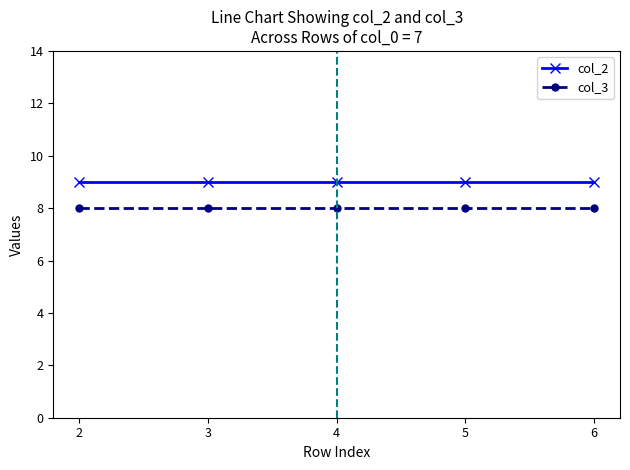

The col_2 series shows 16 at 6. True or false?

False